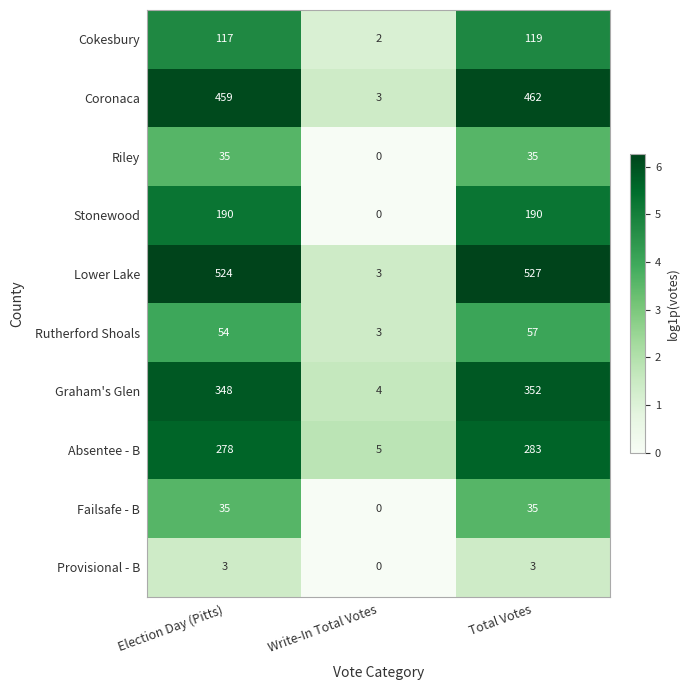

Which category has the highest value across all series?

Total Votes